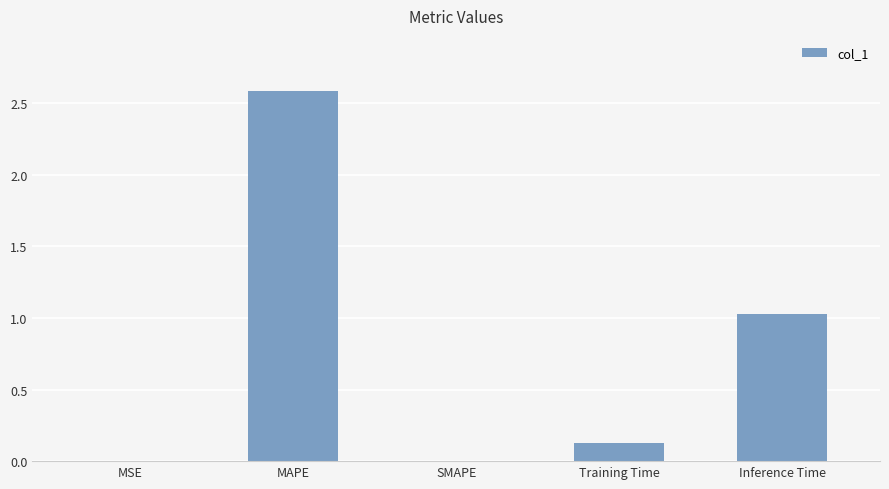

What is the change in value from MAPE to Inference Time?

-1.6